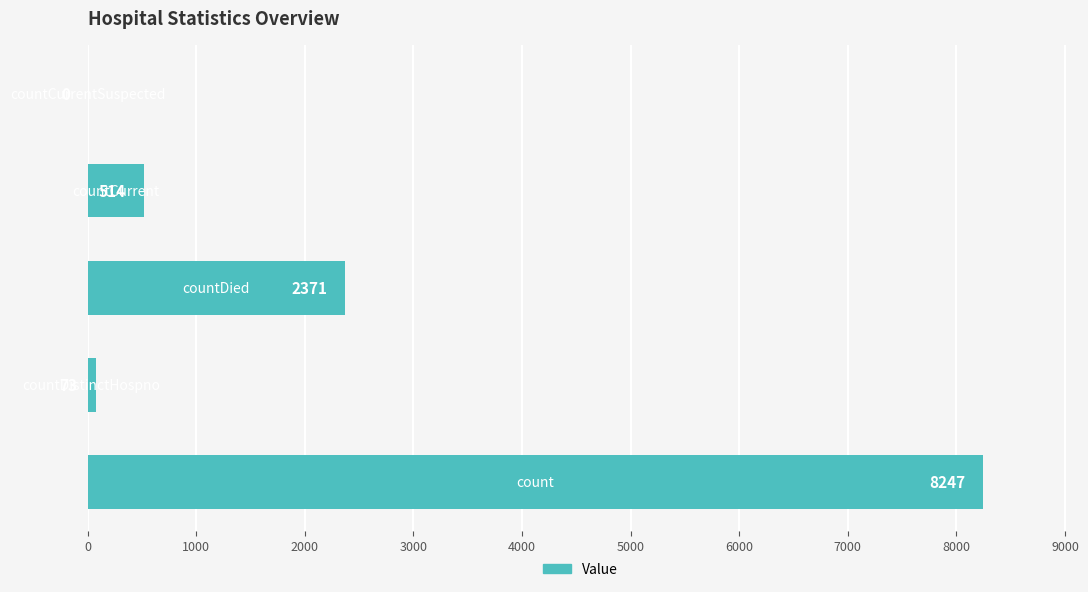

What is the greatest value displayed?

8247